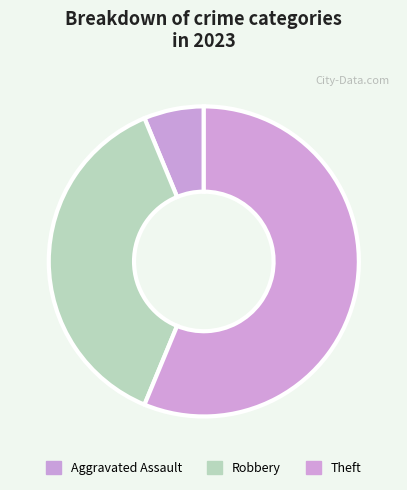

To the nearest percent, what is the difference between the Theft and Aggravated Assault slice percentages?

50%